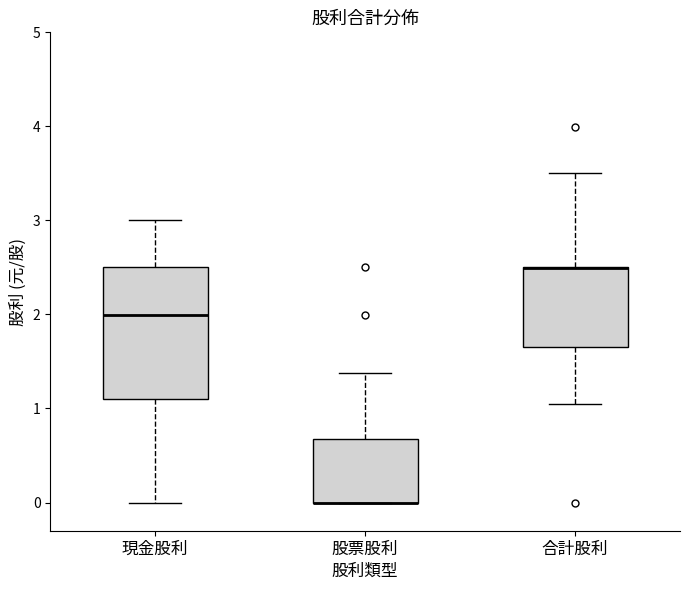

Reading left to right, transcribe this box plot: for each box, give where its median line is, the range the box spans, and where its two whiskers end, as read against the y-axis. The values are not printed on the chart, so give them approximately, as read against the axis.

現金股利: median 2.0, box 1.1 to 2.5, whiskers 0.0 to 3.0
股票股利: median 0.0 (drawn on the box's lower edge), box 0.0 to 0.7, whiskers 0.0 to 1.4
合計股利: median 2.5 (drawn on the box's upper edge), box 1.6 to 2.5, whiskers 1.1 to 3.5